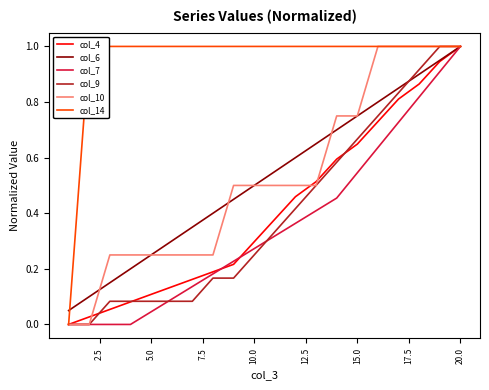

Which series has the widest spread of values?

col_4